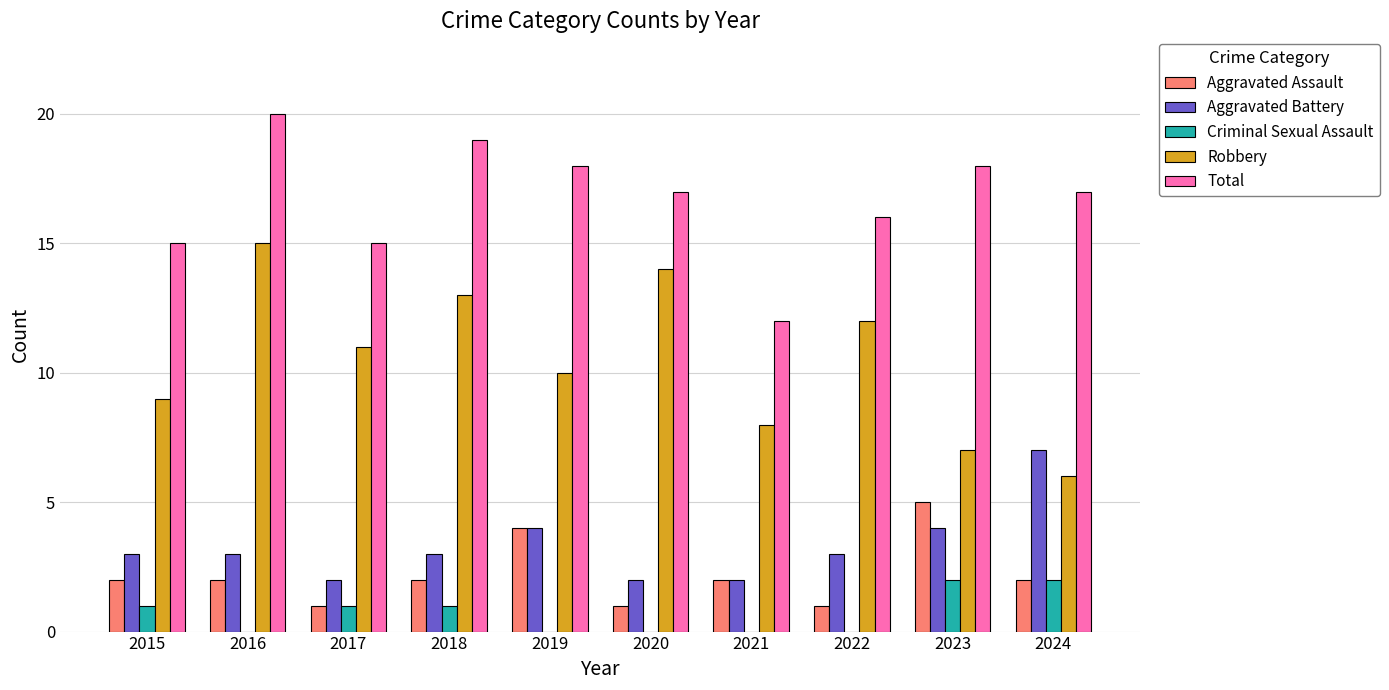

What value does the Total series have at 2018?

19